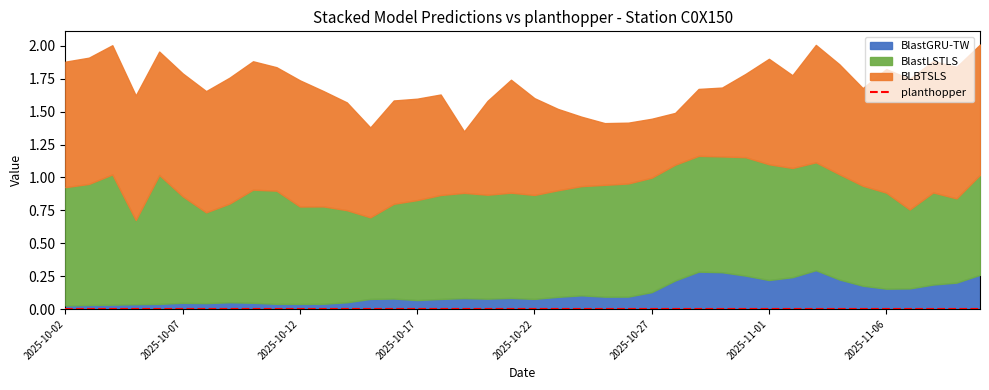

True or false: BlastLSTLS has a value of 0.8 at 2025-11-03.

True